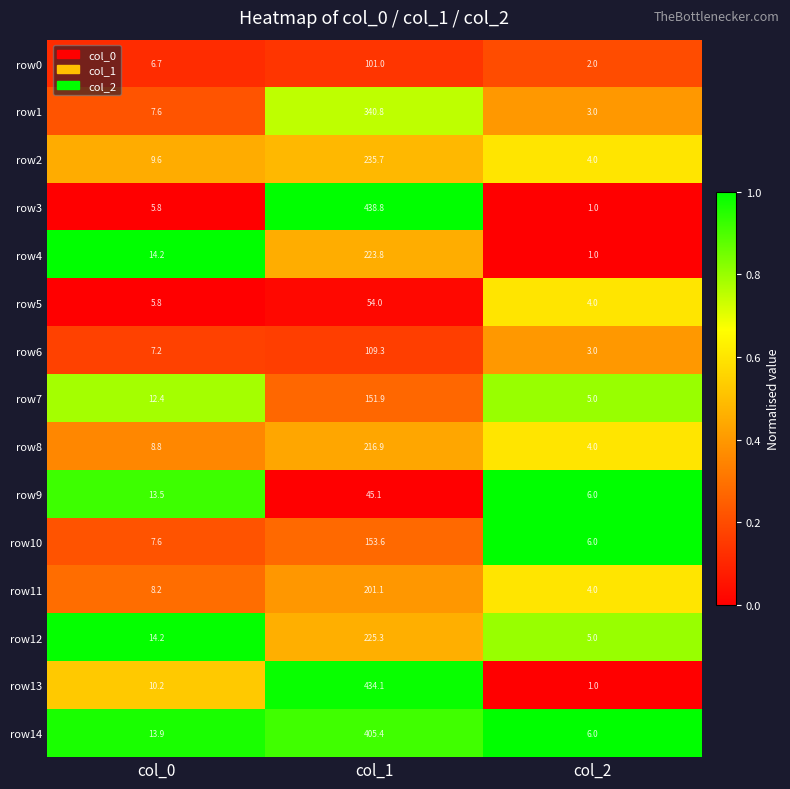

The row7 series shows 151.9 at col_1. True or false?

True